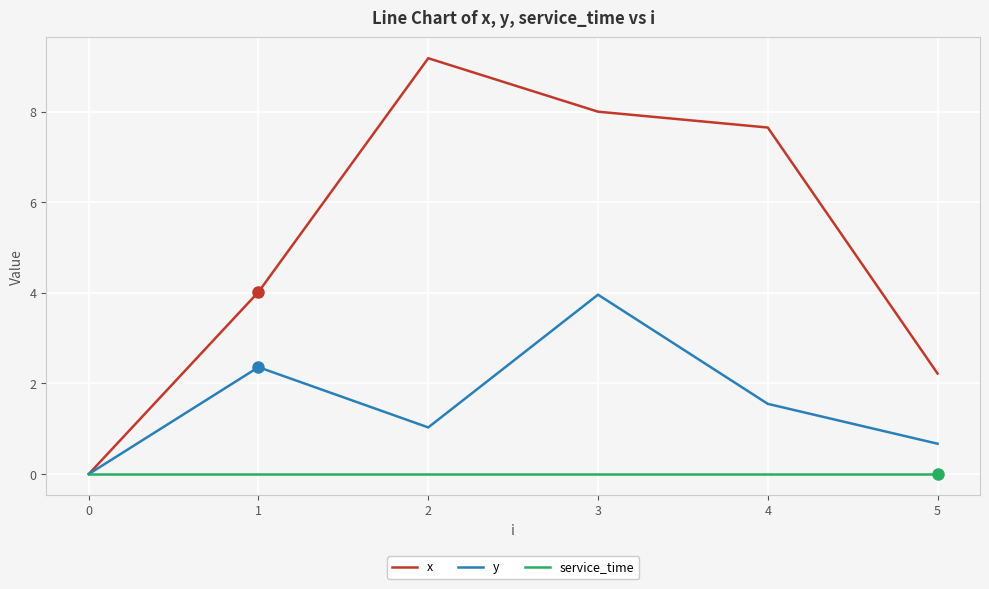

Rank the categories by x value from lowest to highest.

0, 5, 1, 4, 3, 2